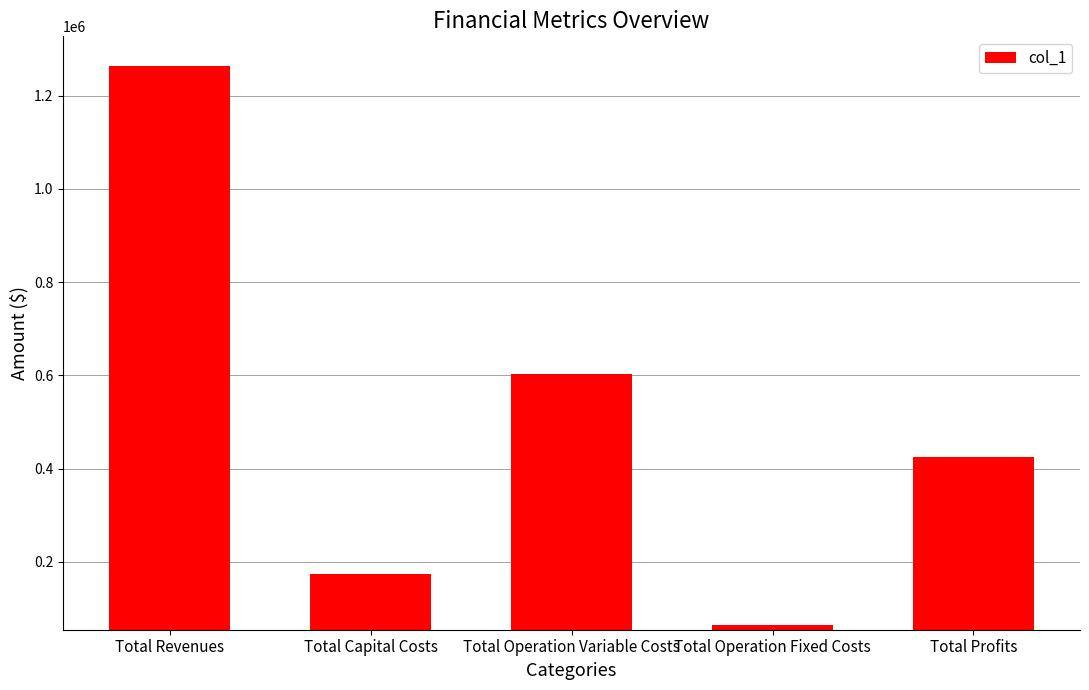

What is the ratio of the value at Total Operation Fixed Costs to the value at Total Capital Costs?

0.4